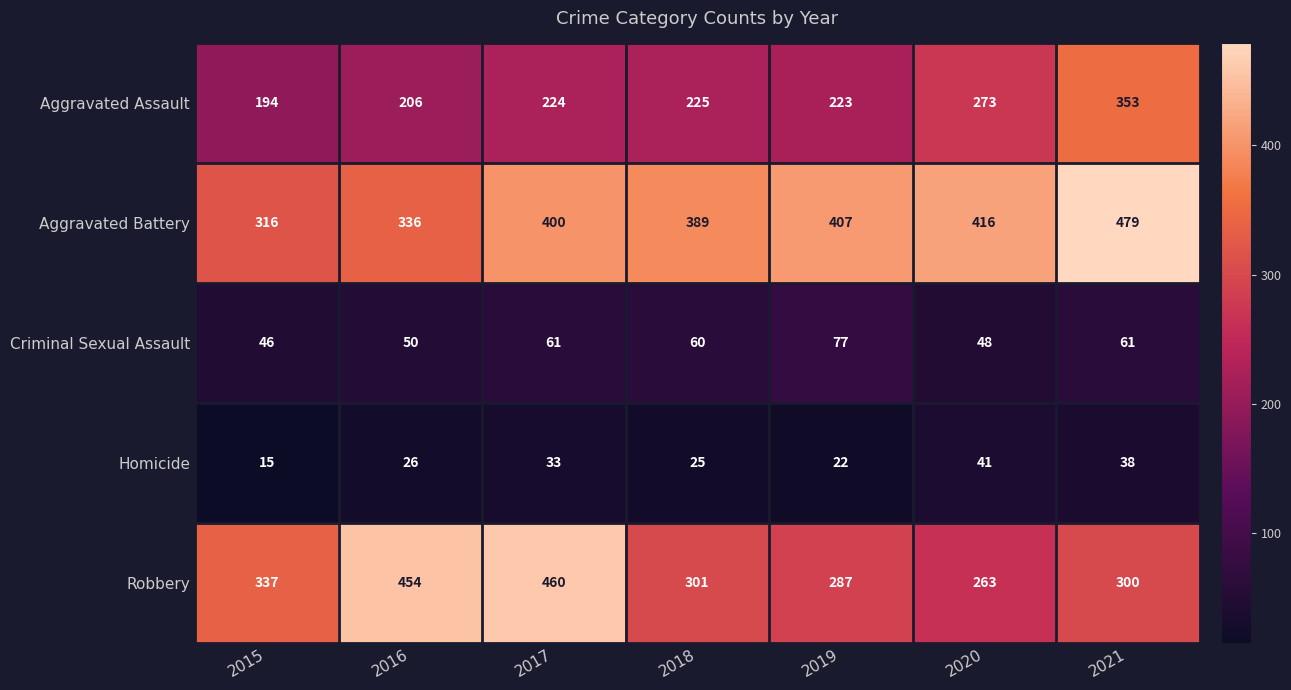

At how many categories does at least one series exceed 215?

7